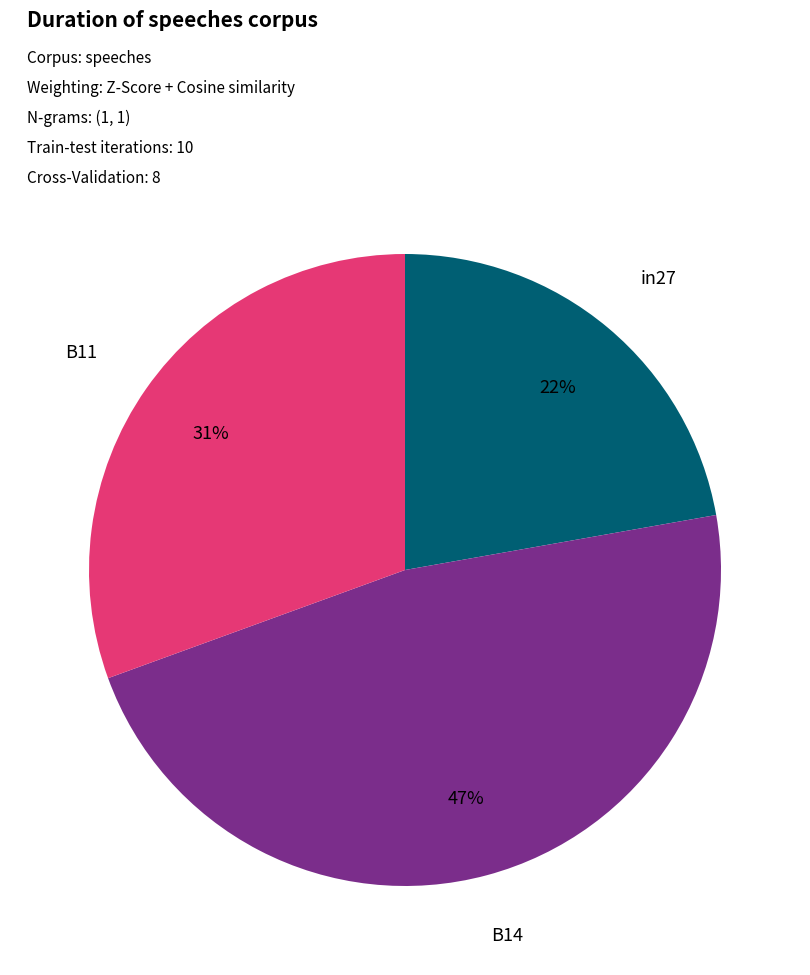

Is there any slice that represents more than half of the pie?

No